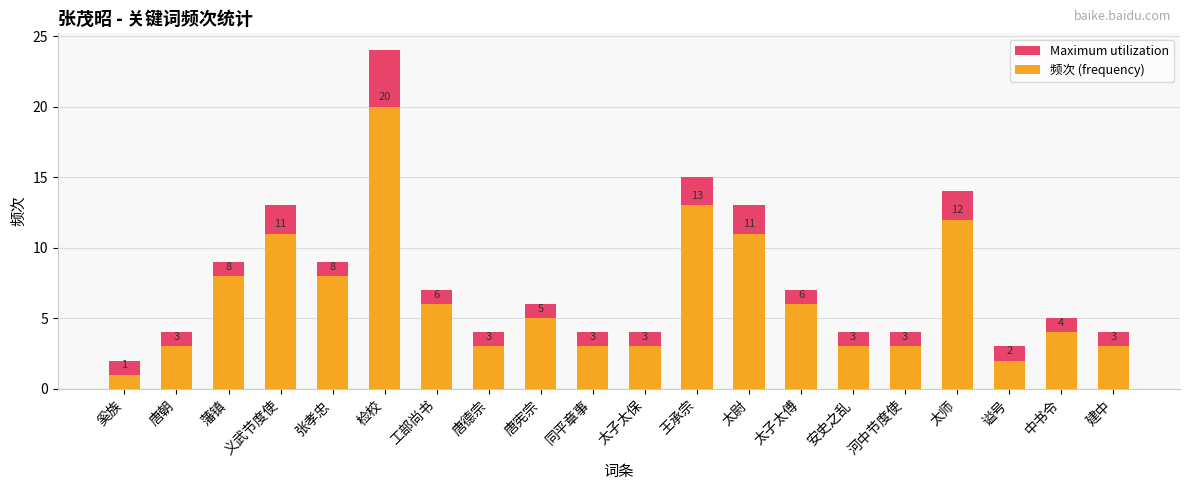

How many bars are there in each group?

2